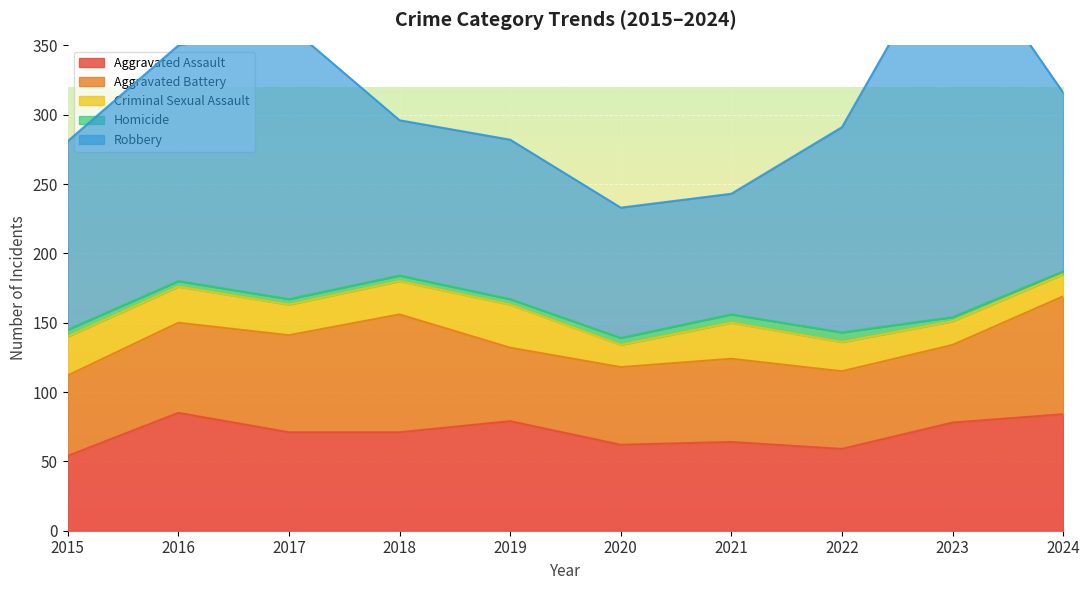

At which category does Aggravated Assault reach its first local valley?

2020